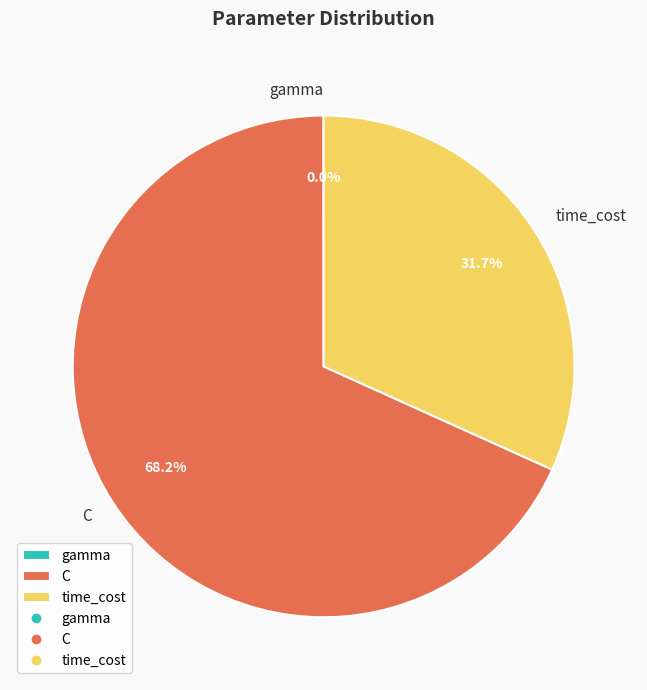

Between C and time_cost, which is larger?

C